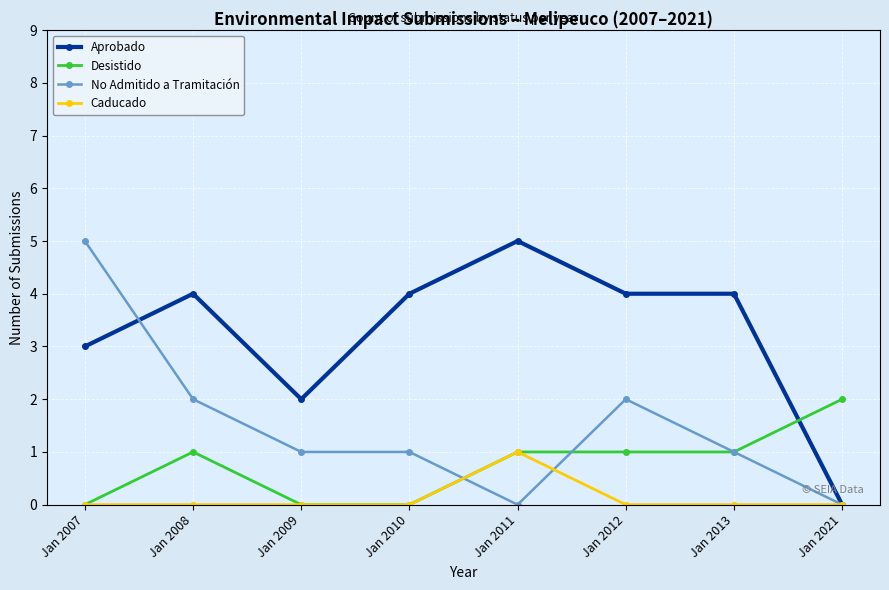

What is the value of the Desistido point at the 7th from the left?

1